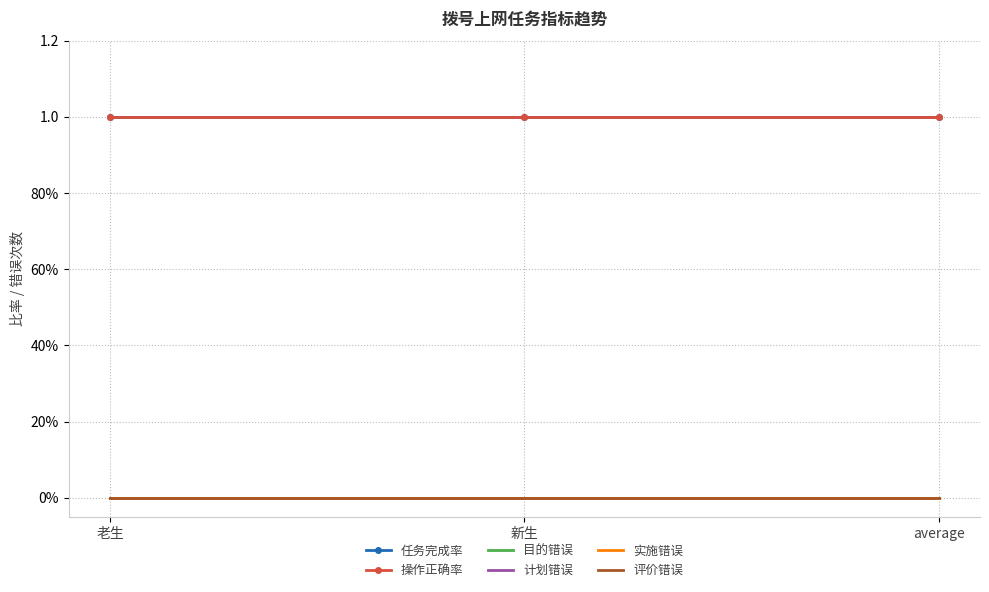

Reading left to right, extract all data points from this chart.

任务完成率: 老生=1	新生=1	average=1
操作正确率: 老生=1	新生=1	average=1
目的错误: 老生=0	新生=0	average=0
计划错误: 老生=0	新生=0	average=0
实施错误: 老生=0	新生=0	average=0
评价错误: 老生=0	新生=0	average=0